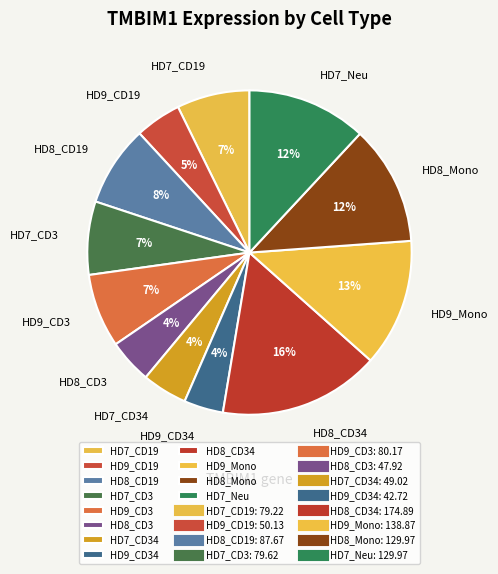

Between HD8_CD3 and HD8_CD19, which is larger?

HD8_CD19